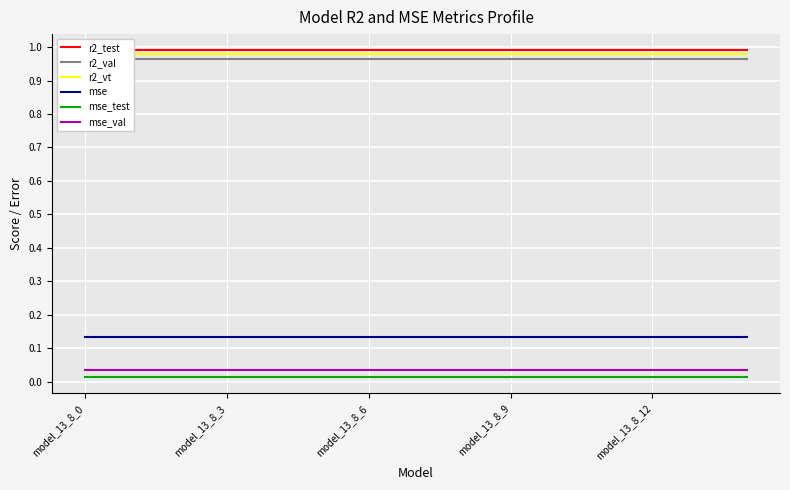

Is the value of mse_test at model_13_8_9 greater than the value of mse_val at model_13_8_9?

No